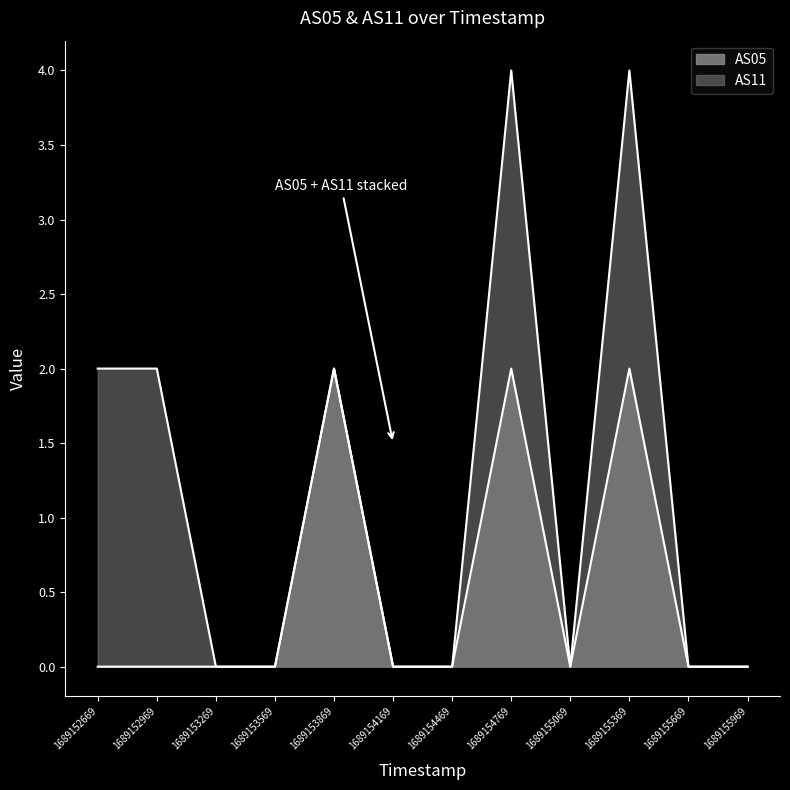

True or false: the data shows 1 at 1689153269.

False